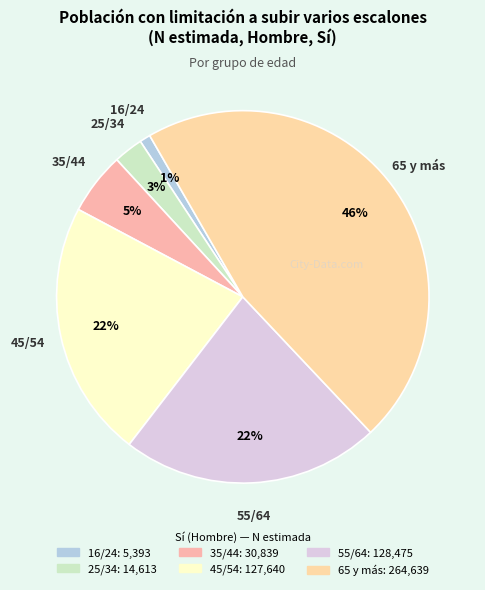

Which category has the smallest portion of the pie?

16/24